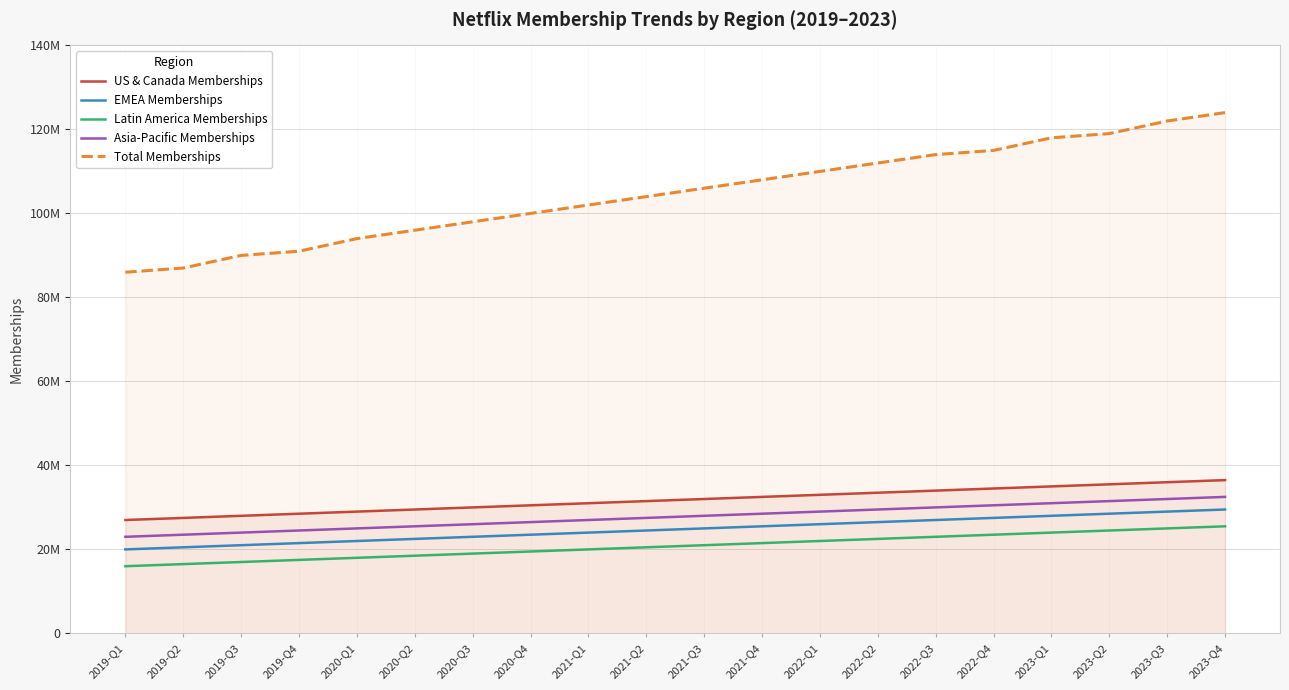

Reading left to right, what are all the values shown in this chart?

US & Canada Memberships: 2019-Q1=27000000	2019-Q2=27500000	2019-Q3=28000000	2019-Q4=28500000	2020-Q1=29000000	2020-Q2=29500000	2020-Q3=30000000	2020-Q4=30500000	2021-Q1=31000000	2021-Q2=31500000	2021-Q3=32000000	2021-Q4=32500000	2022-Q1=33000000	2022-Q2=33500000	2022-Q3=34000000	2022-Q4=34500000	2023-Q1=35000000	2023-Q2=35500000	2023-Q3=36000000	2023-Q4=36500000
EMEA Memberships: 2019-Q1=20000000	2019-Q2=20500000	2019-Q3=21000000	2019-Q4=21500000	2020-Q1=22000000	2020-Q2=22500000	2020-Q3=23000000	2020-Q4=23500000	2021-Q1=24000000	2021-Q2=24500000	2021-Q3=25000000	2021-Q4=25500000	2022-Q1=26000000	2022-Q2=26500000	2022-Q3=27000000	2022-Q4=27500000	2023-Q1=28000000	2023-Q2=28500000	2023-Q3=29000000	2023-Q4=29500000
Latin America Memberships: 2019-Q1=16000000	2019-Q2=16500000	2019-Q3=17000000	2019-Q4=17500000	2020-Q1=18000000	2020-Q2=18500000	2020-Q3=19000000	2020-Q4=19500000	2021-Q1=20000000	2021-Q2=20500000	2021-Q3=21000000	2021-Q4=21500000	2022-Q1=22000000	2022-Q2=22500000	2022-Q3=23000000	2022-Q4=23500000	2023-Q1=24000000	2023-Q2=24500000	2023-Q3=25000000	2023-Q4=25500000
Asia-Pacific Memberships: 2019-Q1=23000000	2019-Q2=23500000	2019-Q3=24000000	2019-Q4=24500000	2020-Q1=25000000	2020-Q2=25500000	2020-Q3=26000000	2020-Q4=26500000	2021-Q1=27000000	2021-Q2=27500000	2021-Q3=28000000	2021-Q4=28500000	2022-Q1=29000000	2022-Q2=29500000	2022-Q3=30000000	2022-Q4=30500000	2023-Q1=31000000	2023-Q2=31500000	2023-Q3=32000000	2023-Q4=32500000
Total Memberships: 2019-Q1=86000000	2019-Q2=87000000	2019-Q3=90000000	2019-Q4=91000000	2020-Q1=94000000	2020-Q2=96000000	2020-Q3=98000000	2020-Q4=100000000	2021-Q1=102000000	2021-Q2=104000000	2021-Q3=106000000	2021-Q4=108000000	2022-Q1=110000000	2022-Q2=112000000	2022-Q3=114000000	2022-Q4=115000000	2023-Q1=118000000	2023-Q2=119000000	2023-Q3=122000000	2023-Q4=124000000